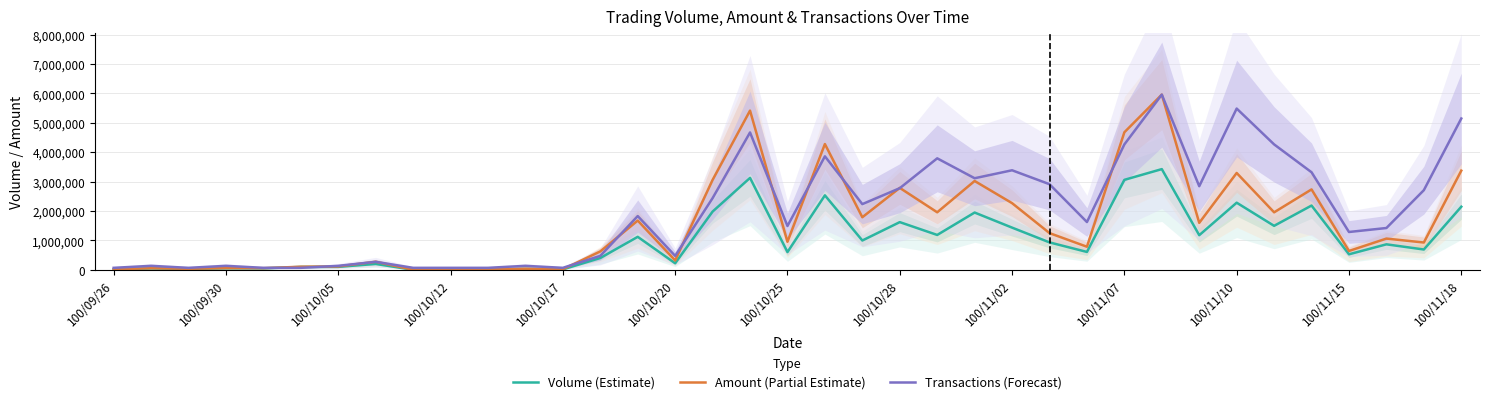

True or false: Transactions (Forecast) and Volume (Estimate) cross at least once.

True